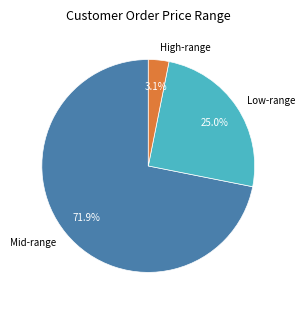

Which has a higher value, Low-range or Mid-range?

Mid-range